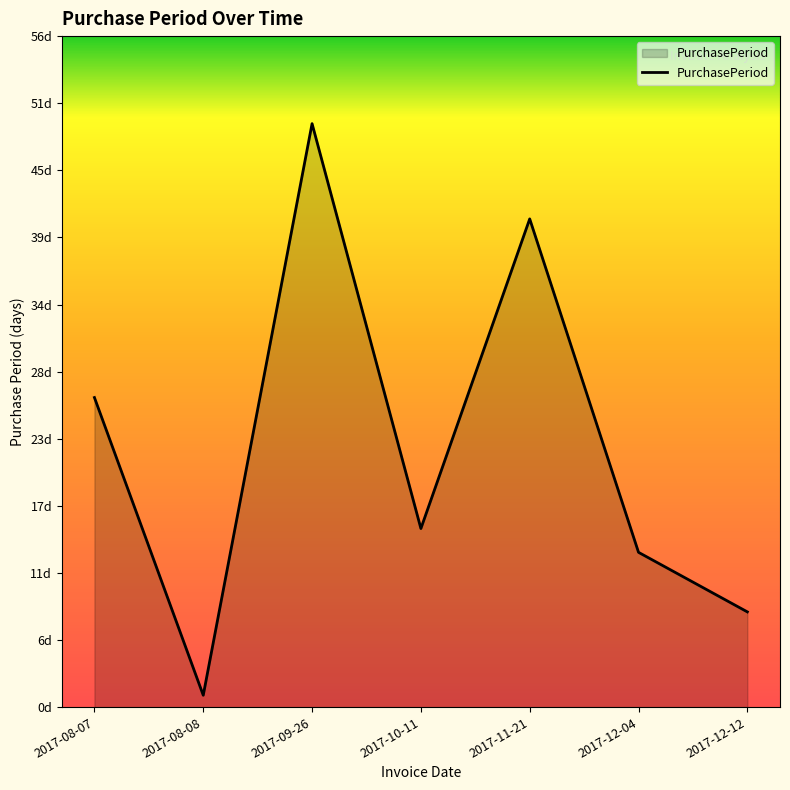

Between 2017-09-26 and 2017-08-07, which is larger?

2017-09-26